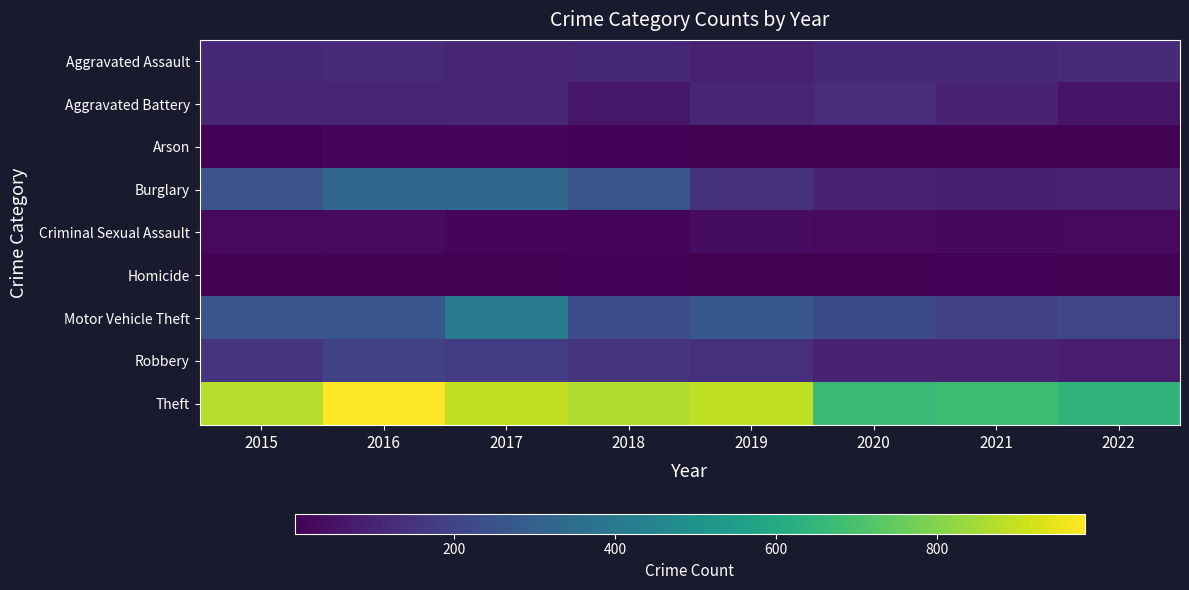

What is the difference between the highest and lowest values at 2016?

977